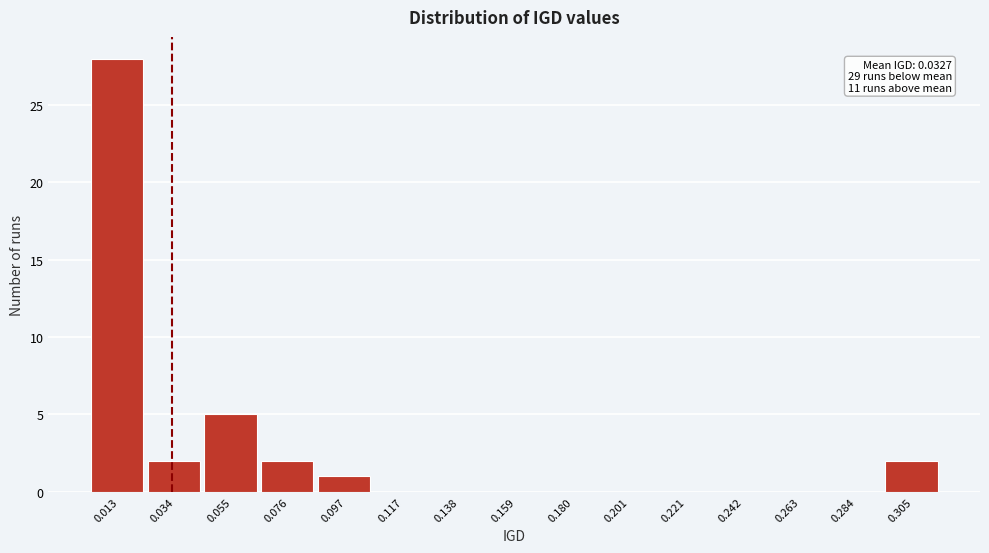

Which range on the x-axis has the tallest bar?

0.005 to 0.025